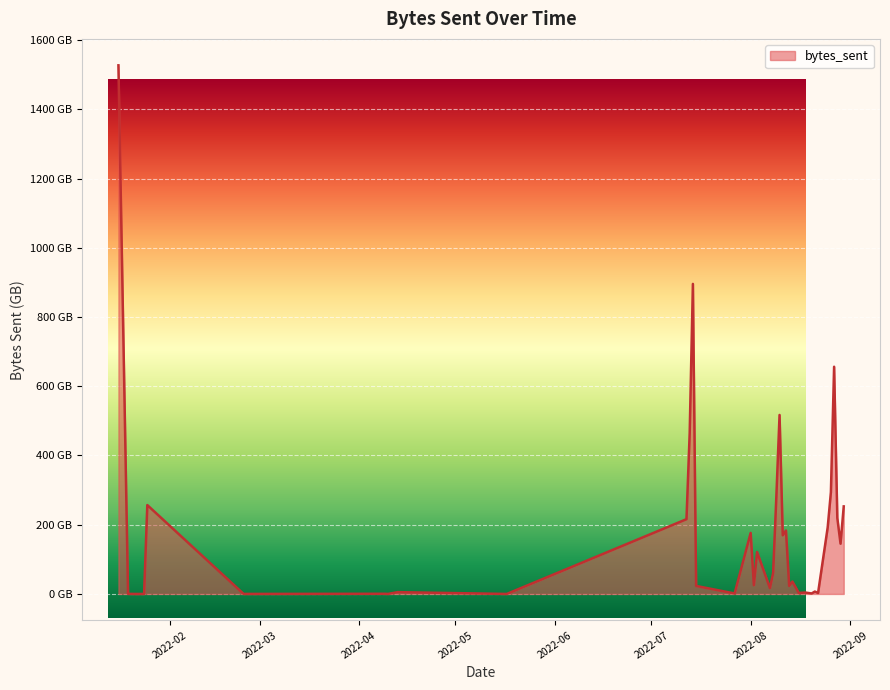

Does the chart display data point markers on the line(s)?

No